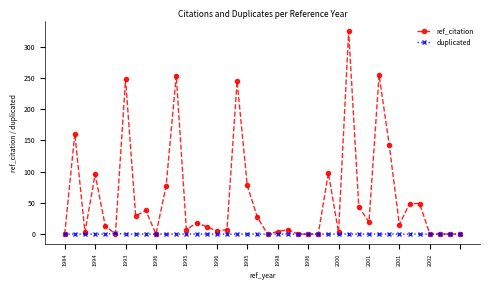

What is the greatest value displayed?

325